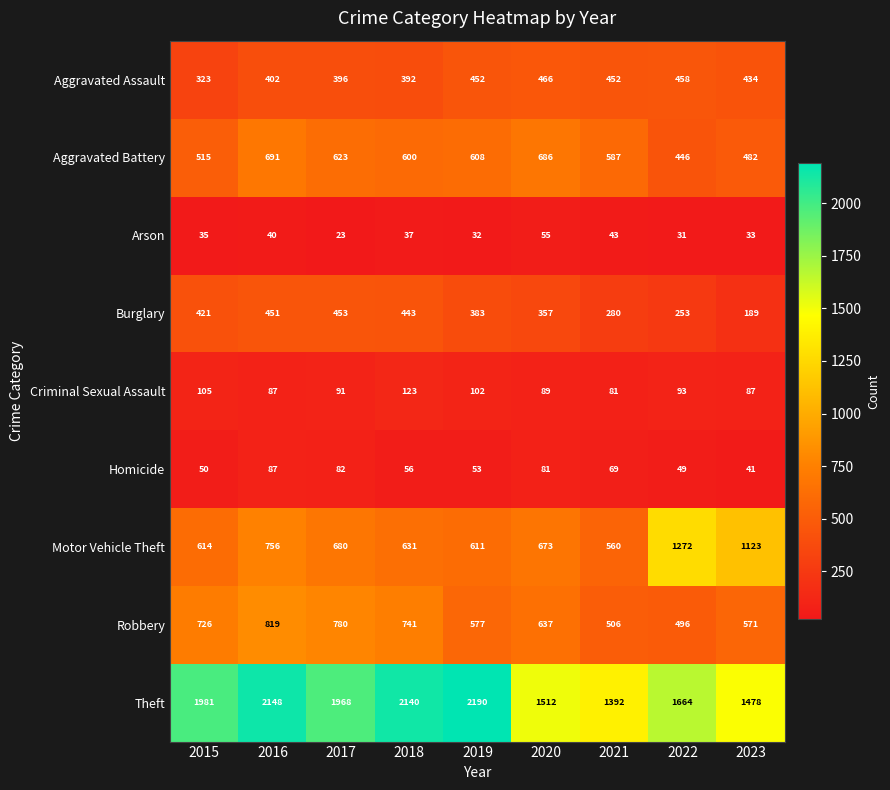

True or false: Arson has a value of 20 at 2019.

False